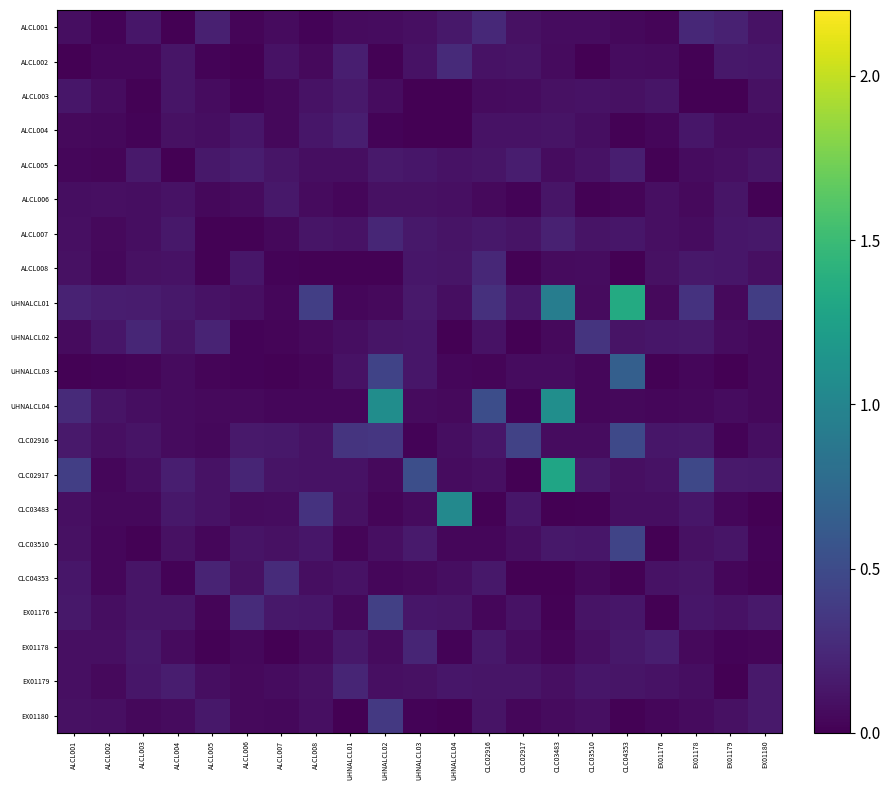

Which label corresponds to the smallest value in the chart?

UHNALCL04